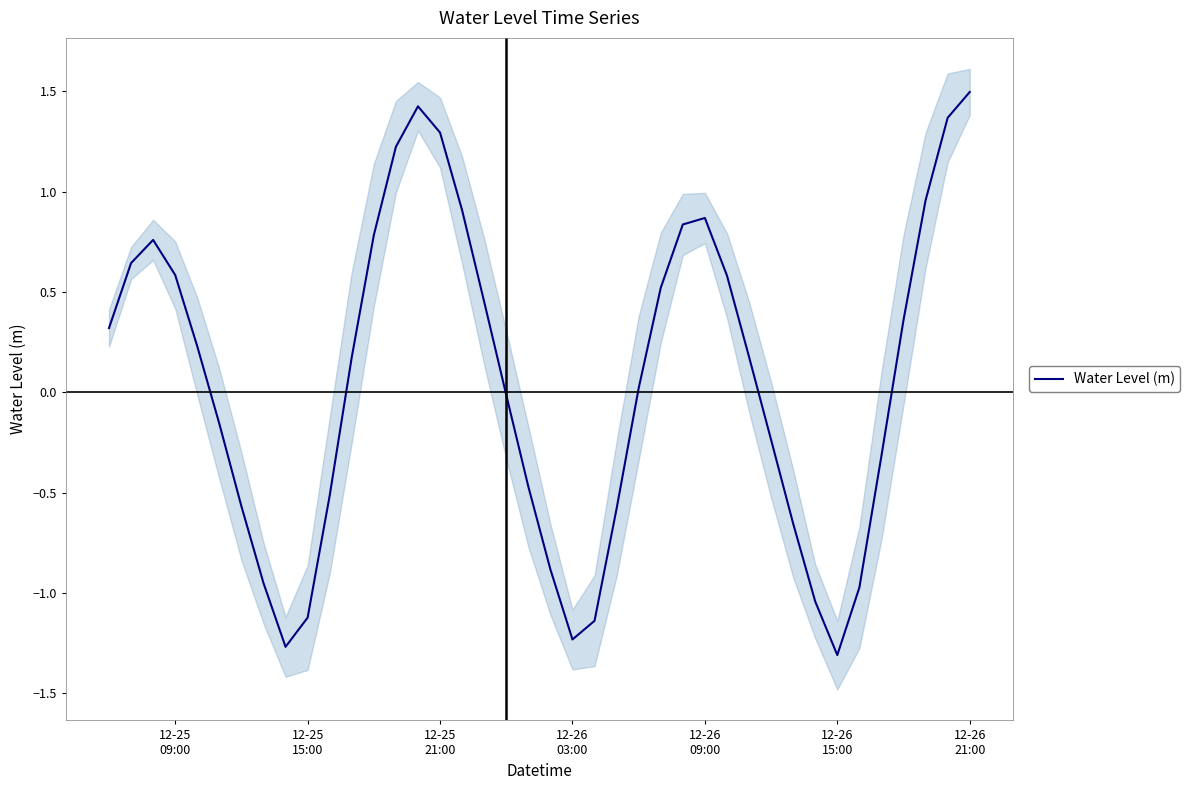

What is the highest value of the Water Level (m) series?

1.5